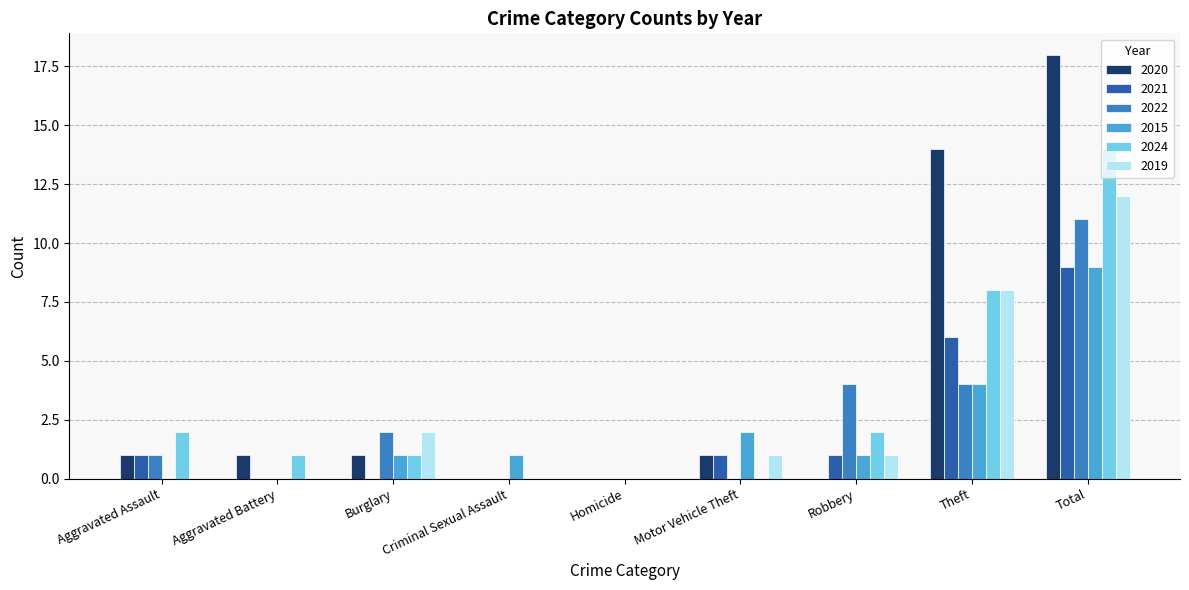

What is the average value of the 2022 series?

2